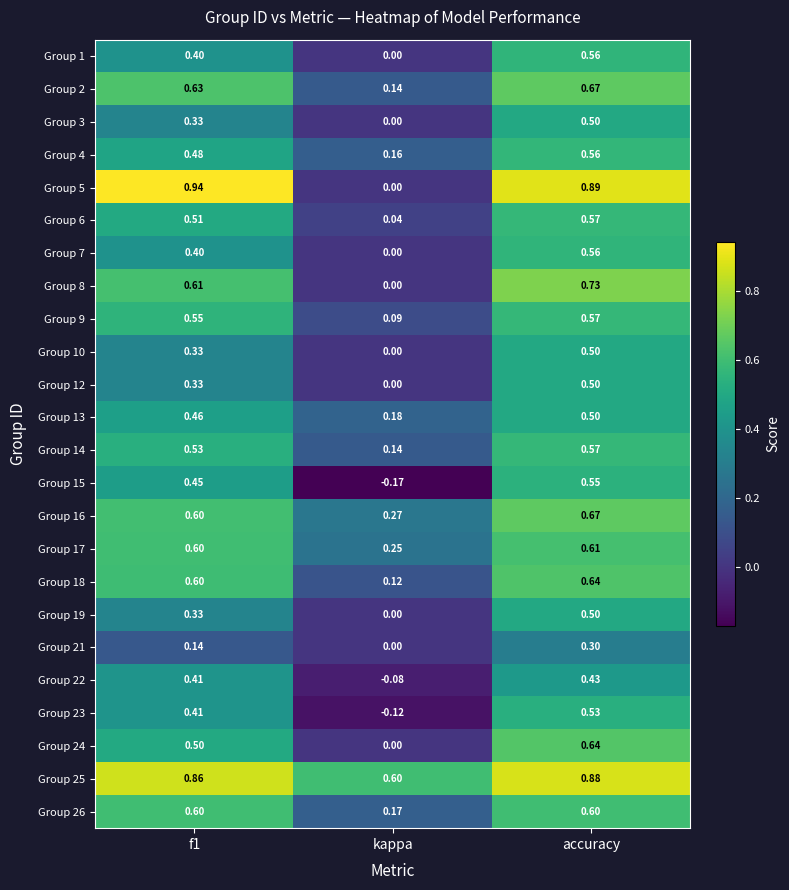

At which category does the chart reach its minimum across all series?

kappa